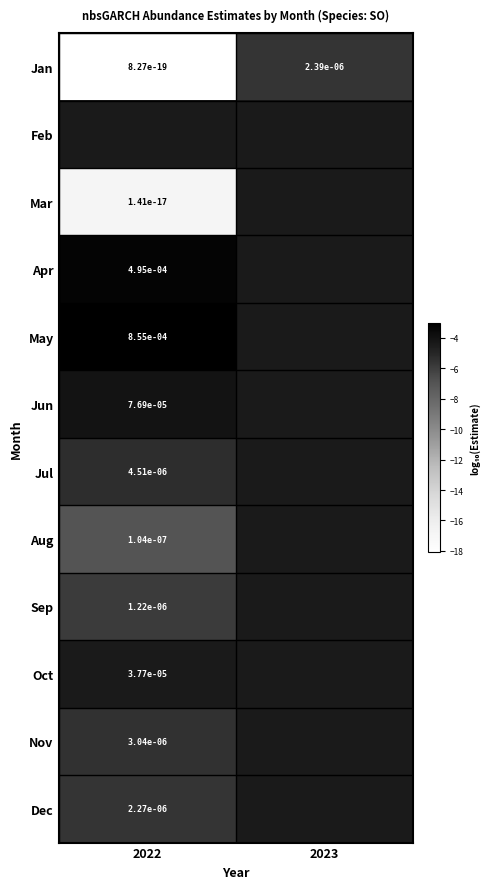

What is the difference between the highest and lowest values at 2022?

15.0